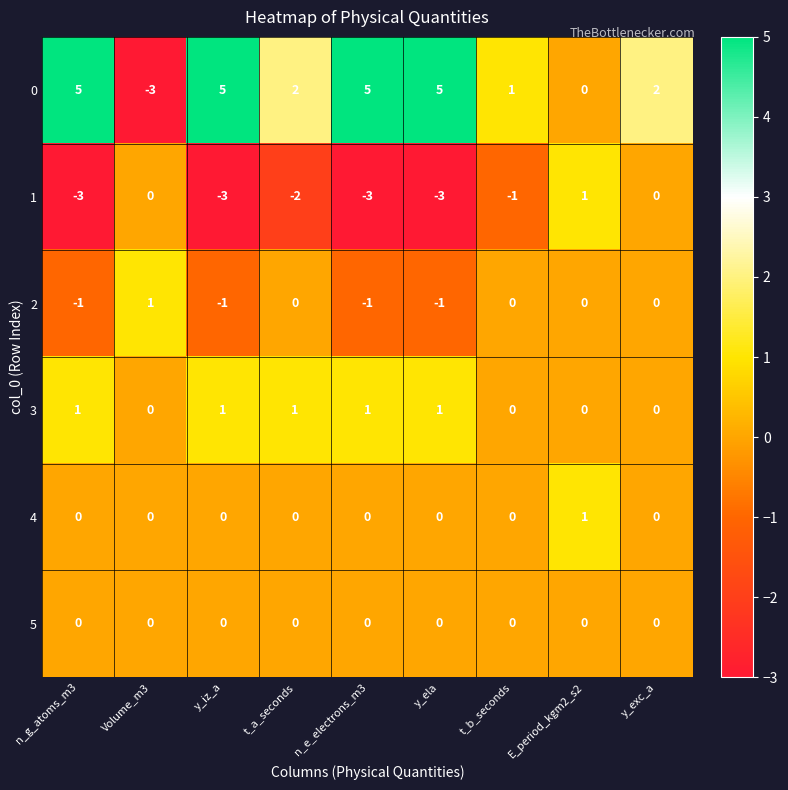

Is the value of 5 at t_a_seconds greater than the value of 0 at n_g_atoms_m3?

No